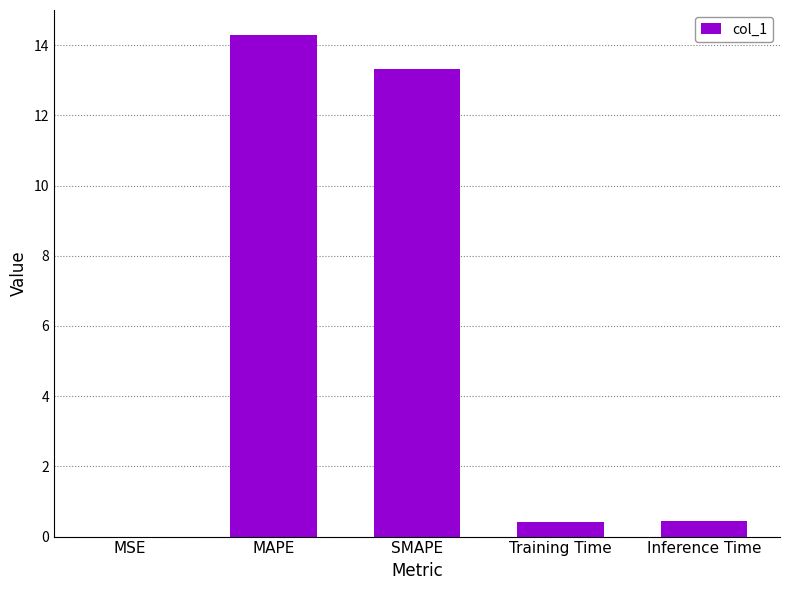

What is the change in value from MAPE to Training Time?

-13.9